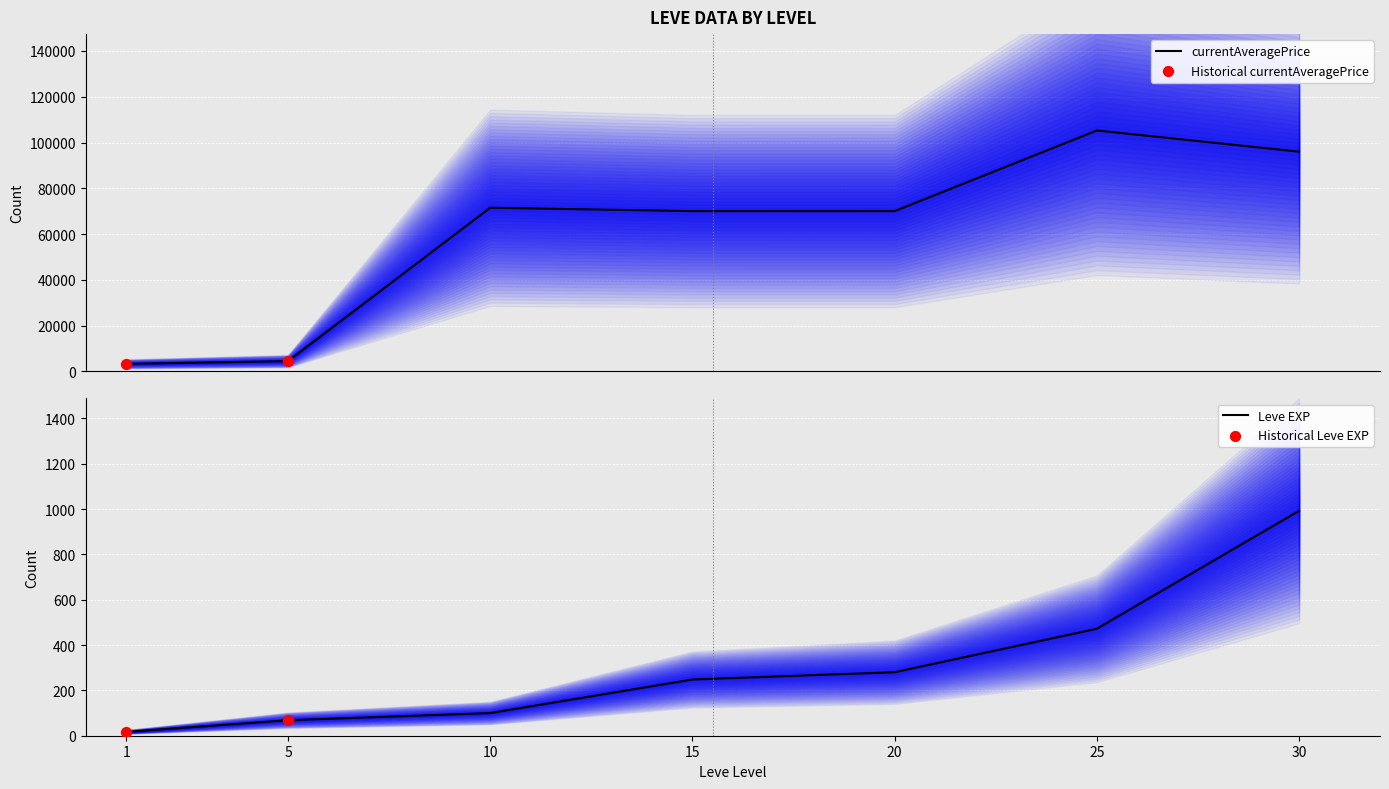

What is the highest value of the currentAveragePrice series?

105263.0